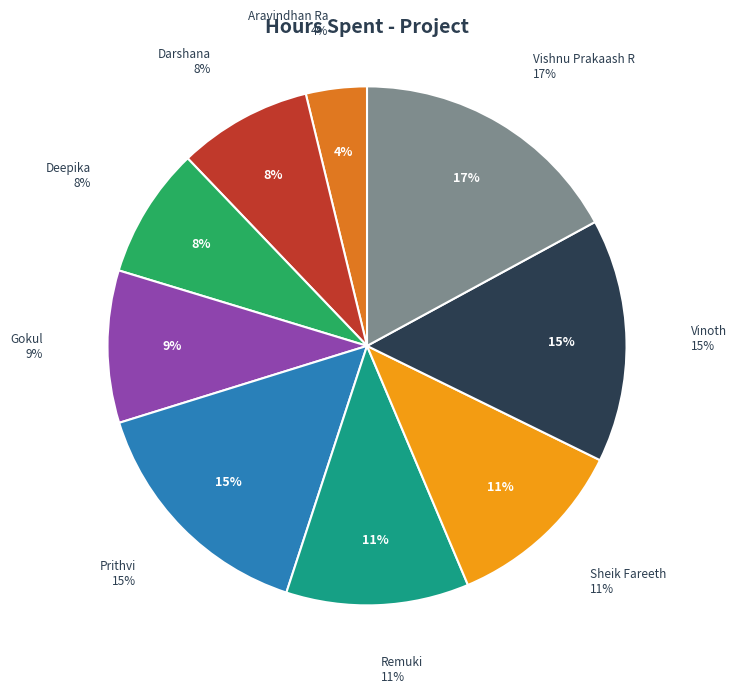

Count the number of slices in the pie.

9